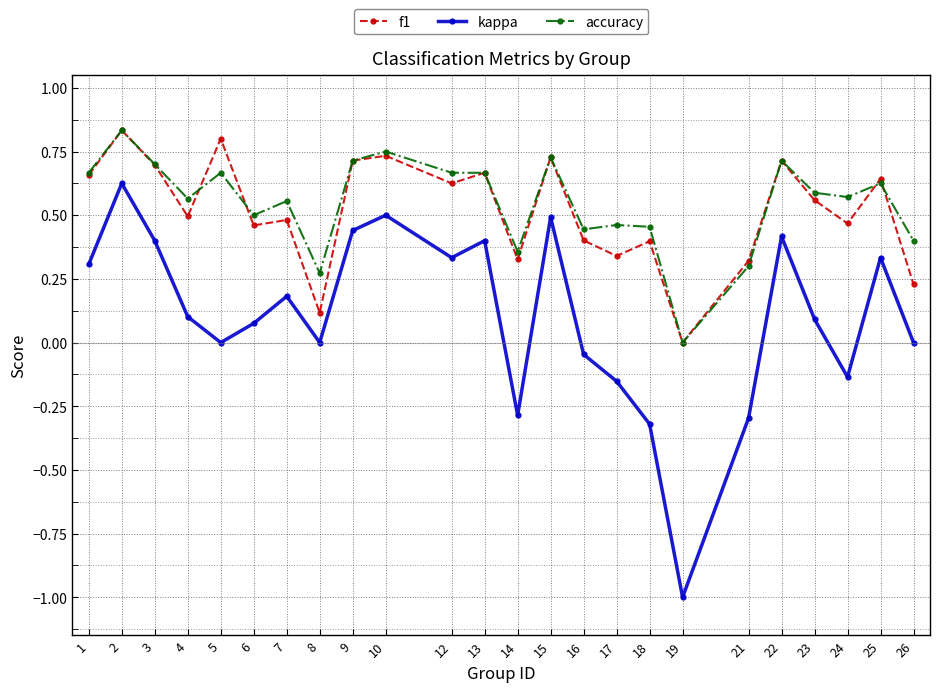

What are all the series names shown in the legend?

f1, kappa, accuracy